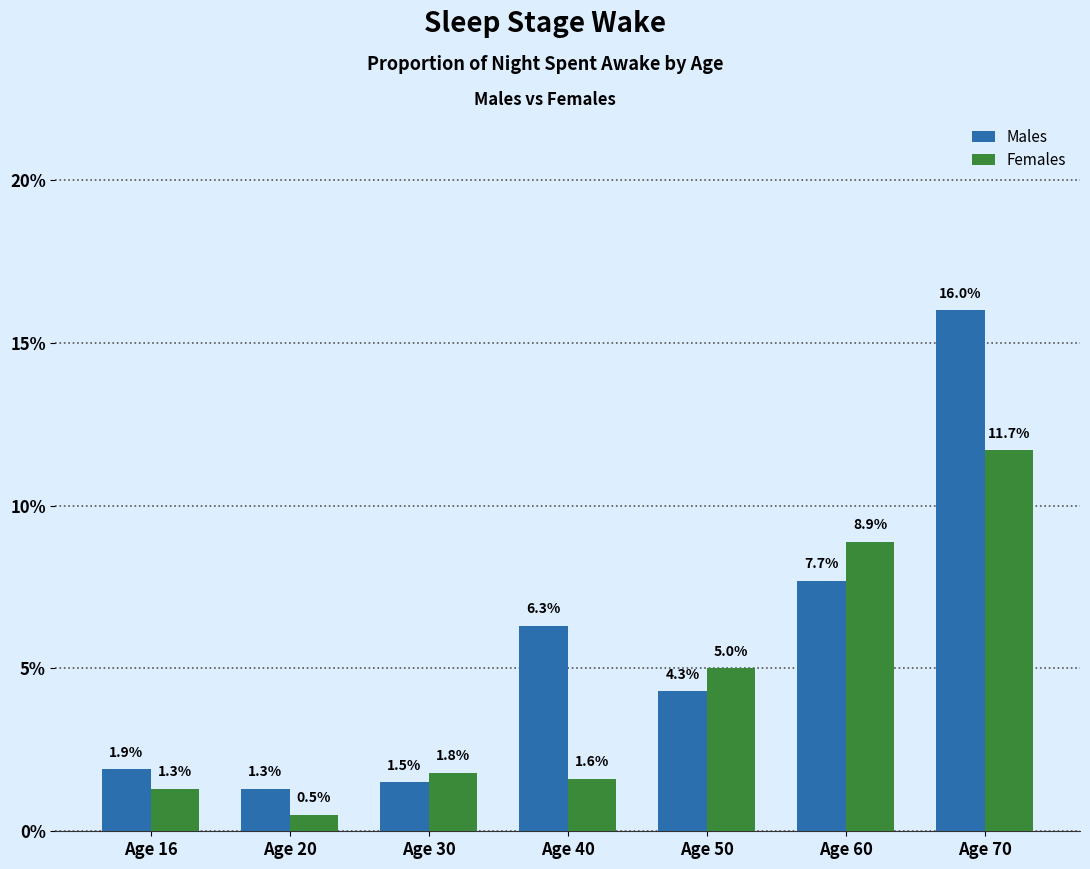

Rank the series at Age 30 from highest to lowest value.

Females, Males